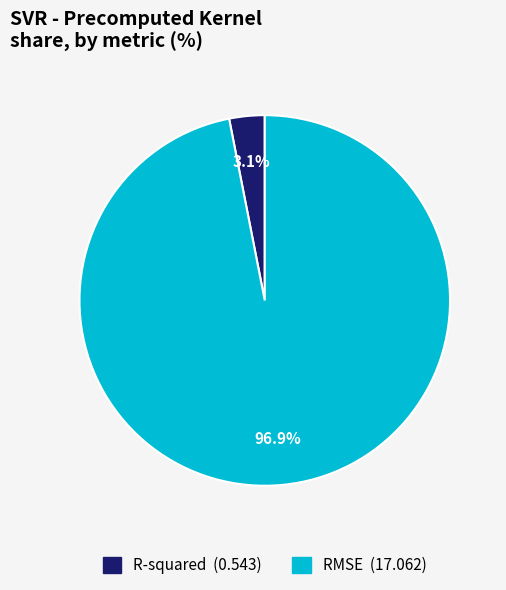

Which slice represents more than half of the pie?

RMSE